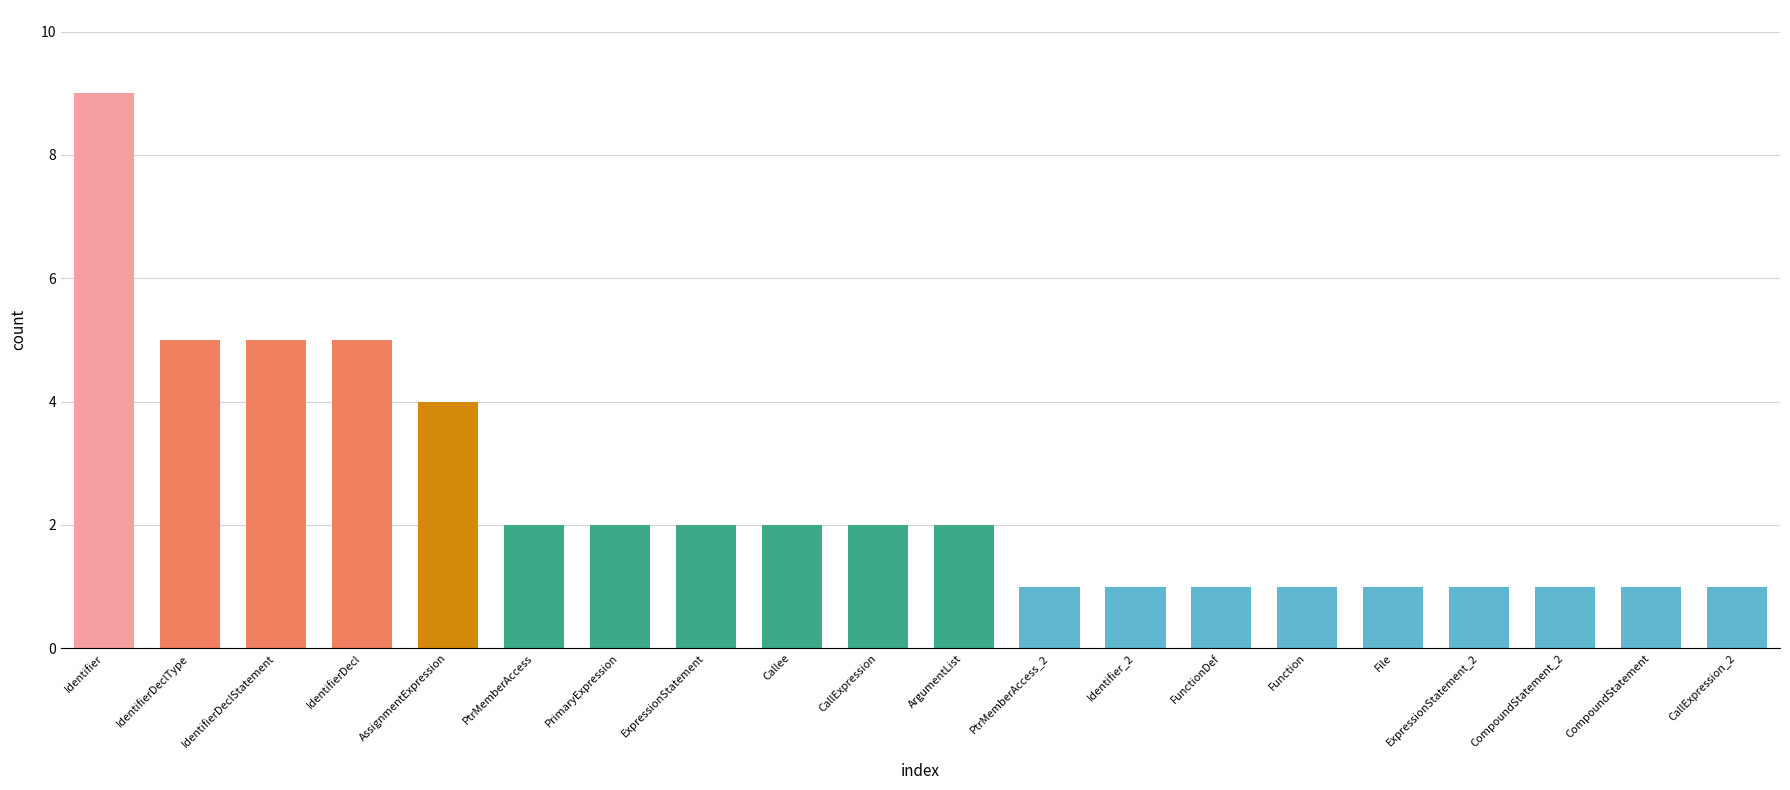

The value at CallExpression is 3. True or false?

False